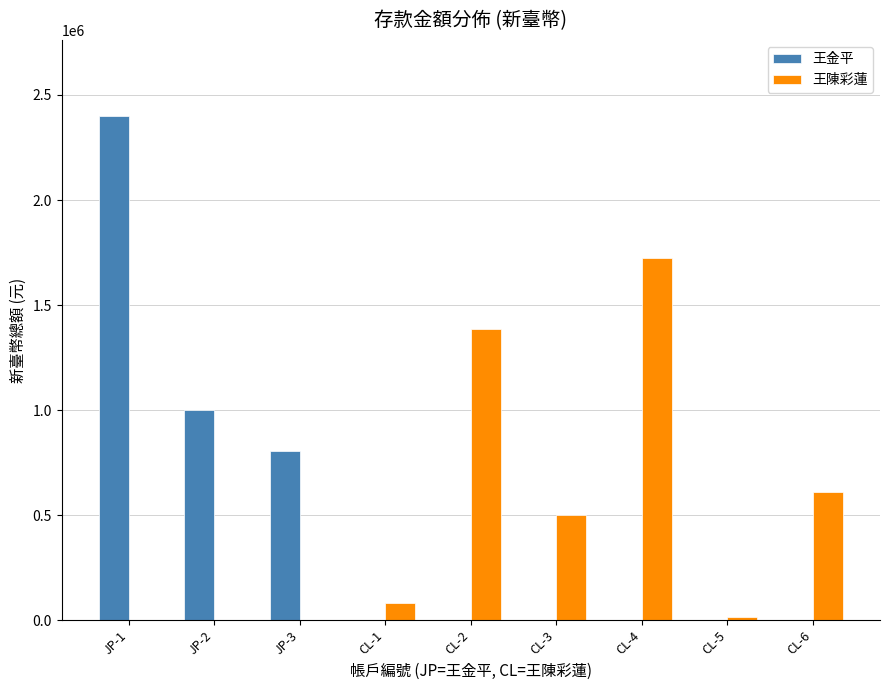

The value of 王陳彩蓮 at CL-3 is 138738. True or false?

False